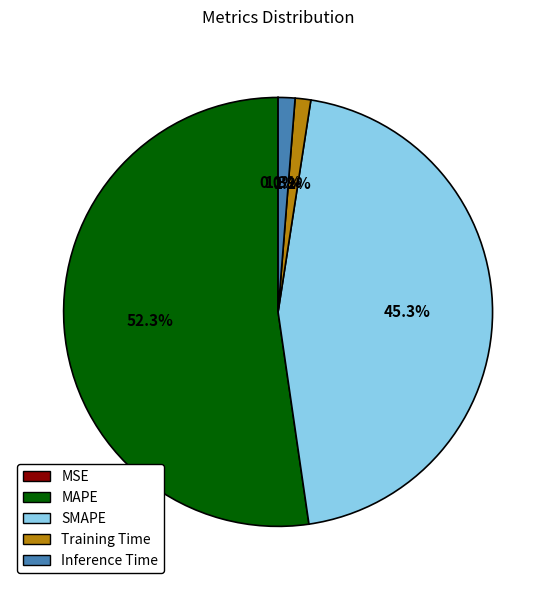

To the nearest percent, what portion does SMAPE represent?

45%